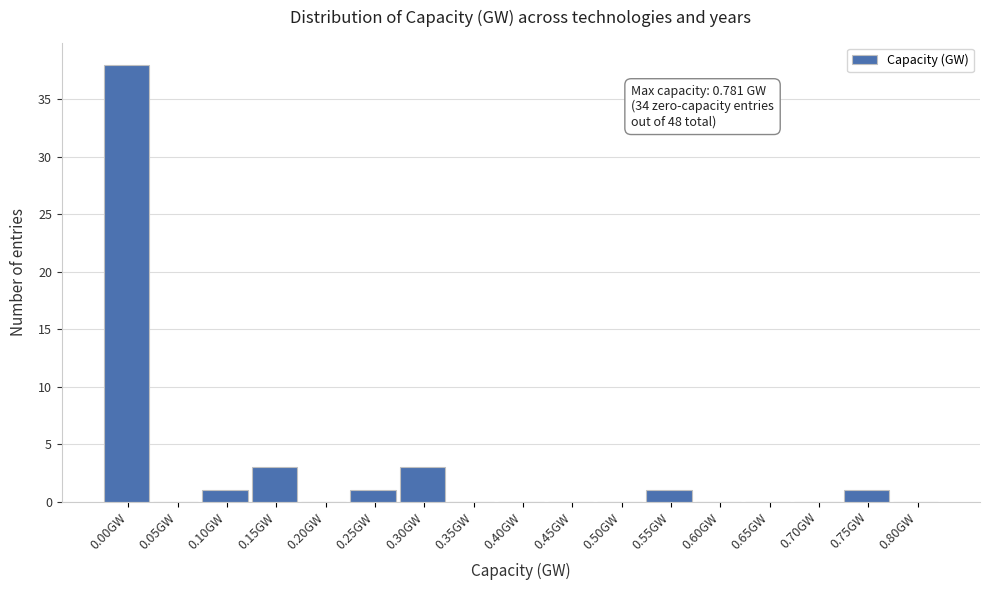

Reading left to right, list all the values displayed in this chart.

0.00GW=38	0.05GW=0	0.10GW=1	0.15GW=3	0.20GW=0	0.25GW=1	0.30GW=3	0.35GW=0	0.40GW=0	0.45GW=0	0.50GW=0	0.55GW=1	0.60GW=0	0.65GW=0	0.70GW=0	0.75GW=1	0.80GW=0